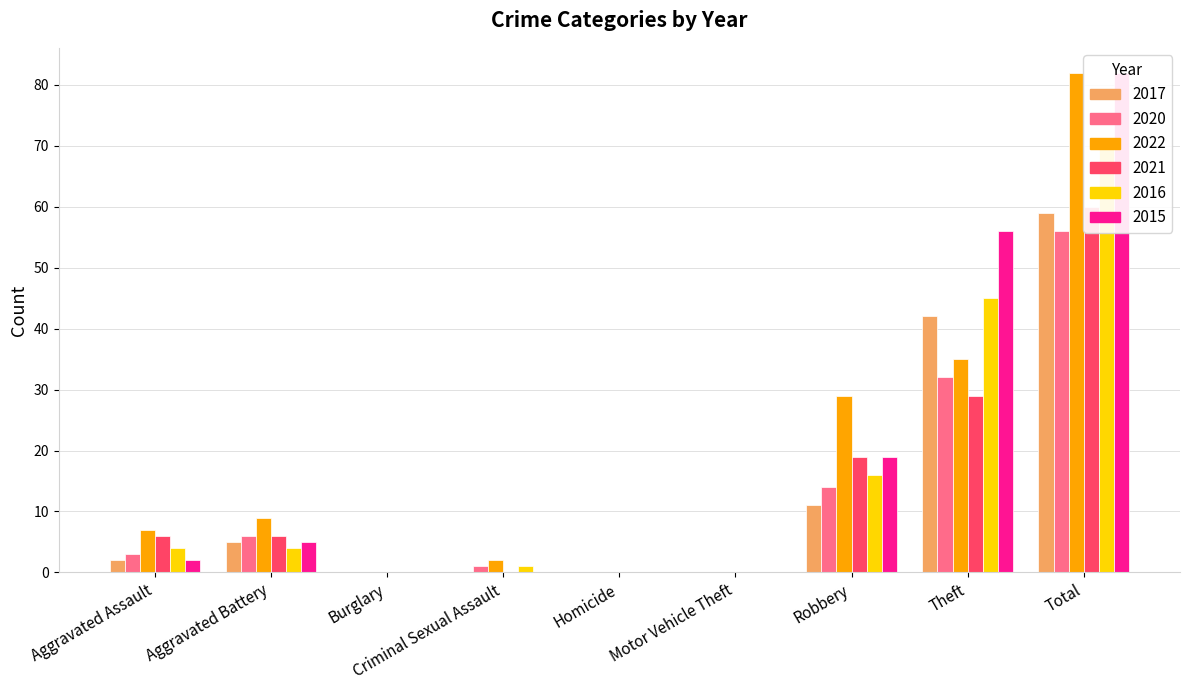

What is the difference between the highest and lowest values at Theft?

27